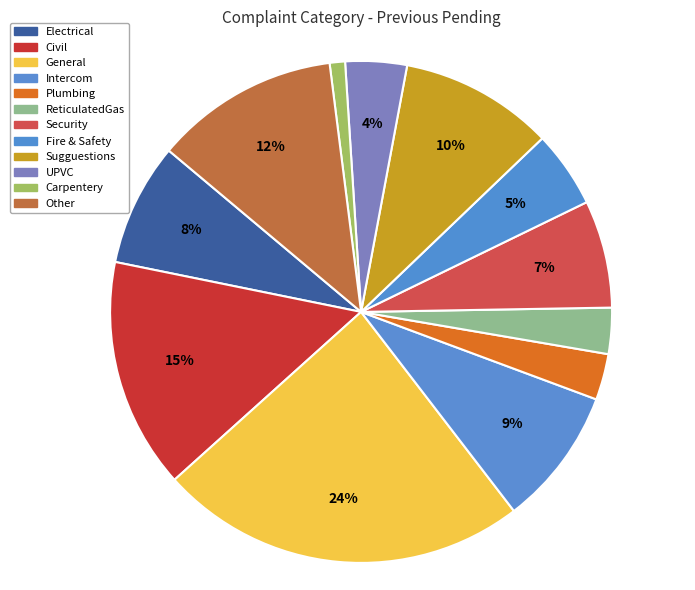

To the nearest percent, what percentage of the pie is Carpentery?

1%